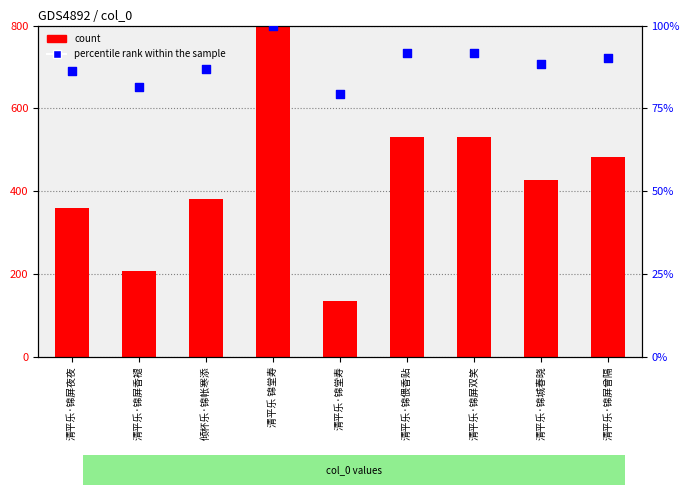

At how many categories does at least one series exceed 447?

4